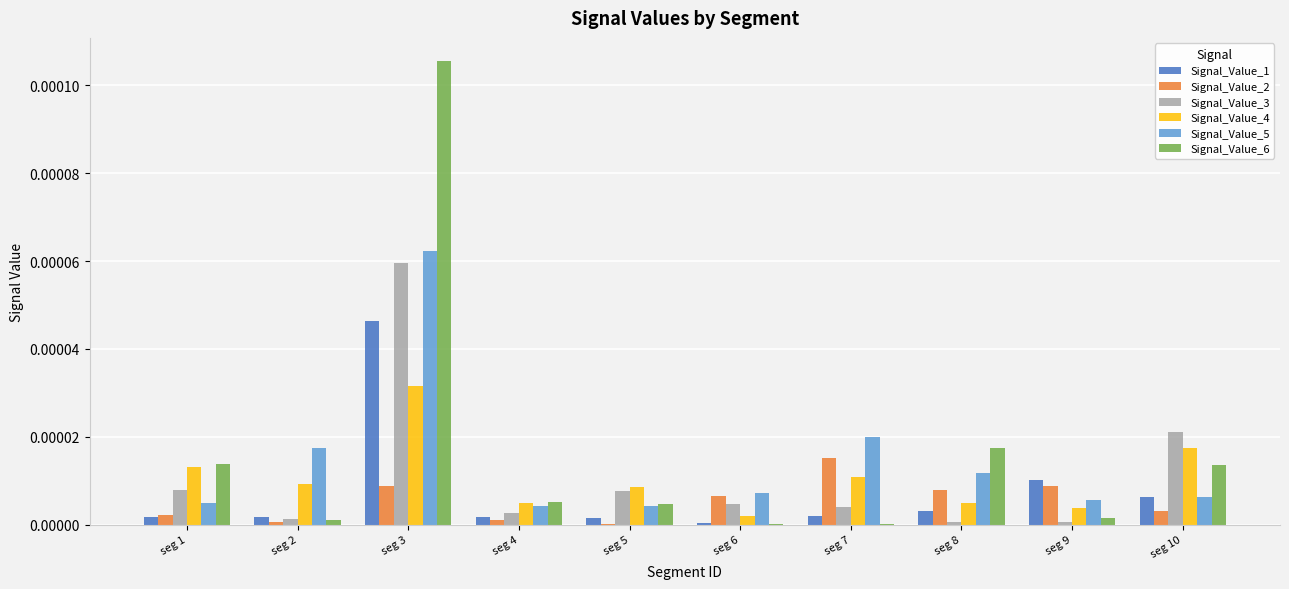

How many distinct data groups are displayed?

6